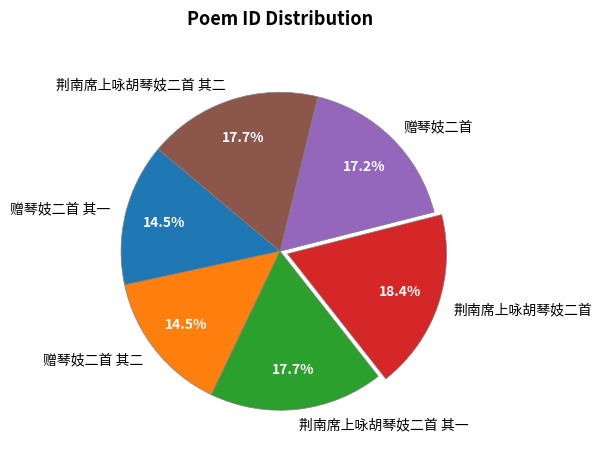

Which category has the biggest portion of the pie?

荆南席上咏胡琴妓二首